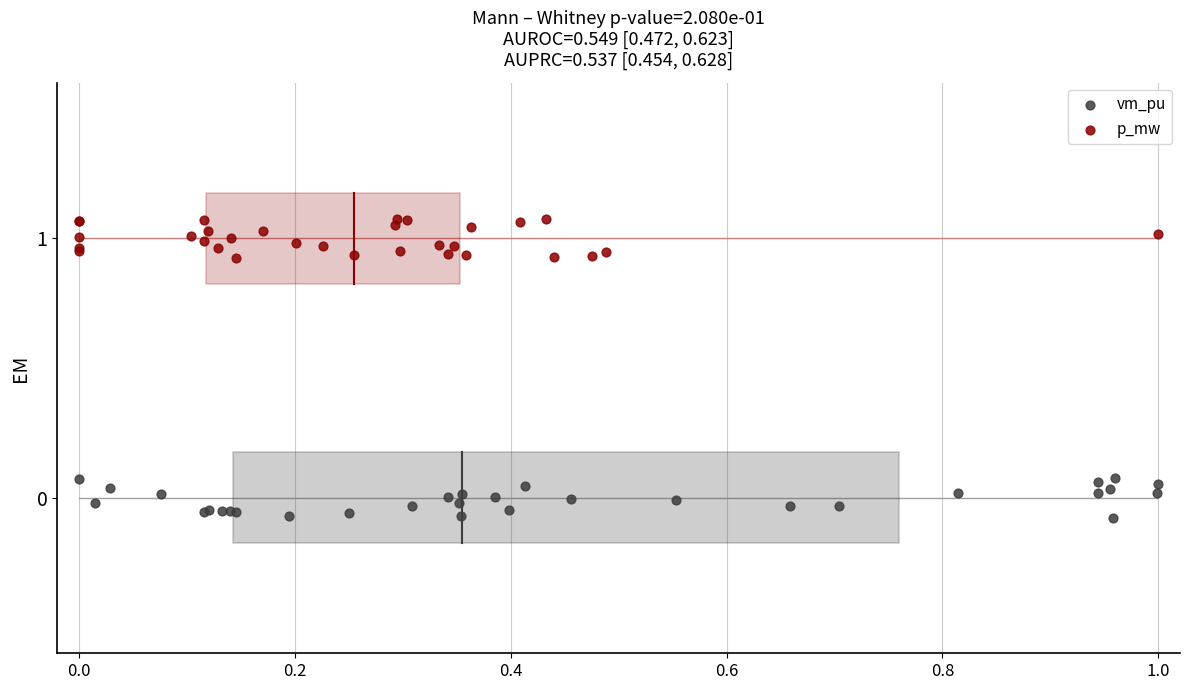

Which series contains the highest Y value?

p_mw